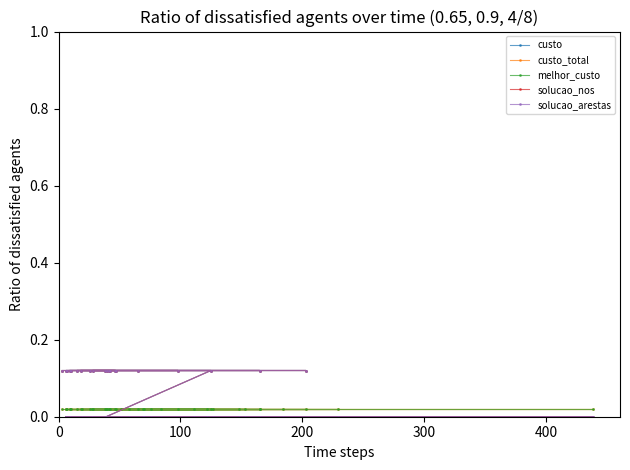

How many values in solucao_nos are above zero?

20